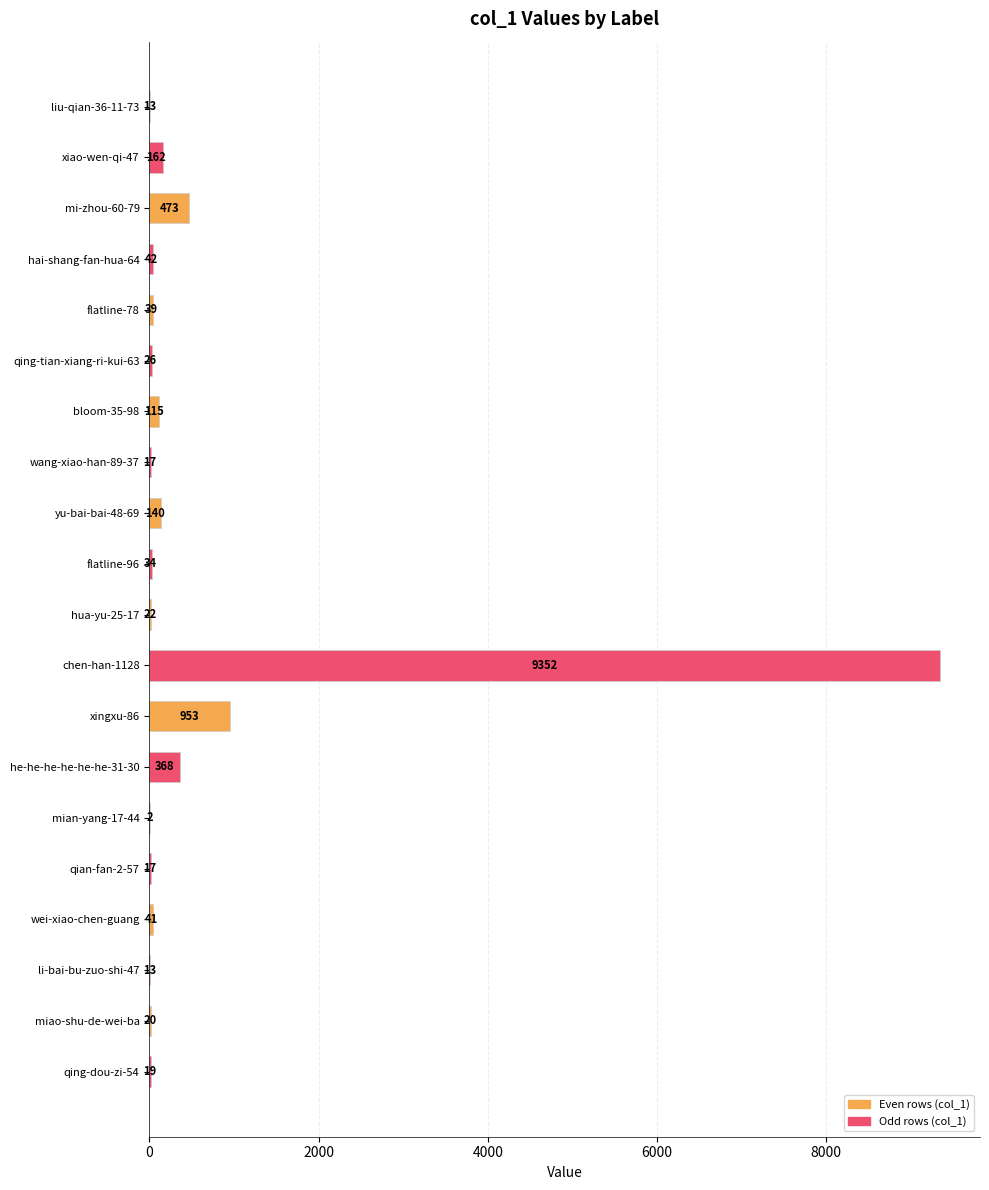

What is the change in value from mi-zhou-60-79 to flatline-96?

-439